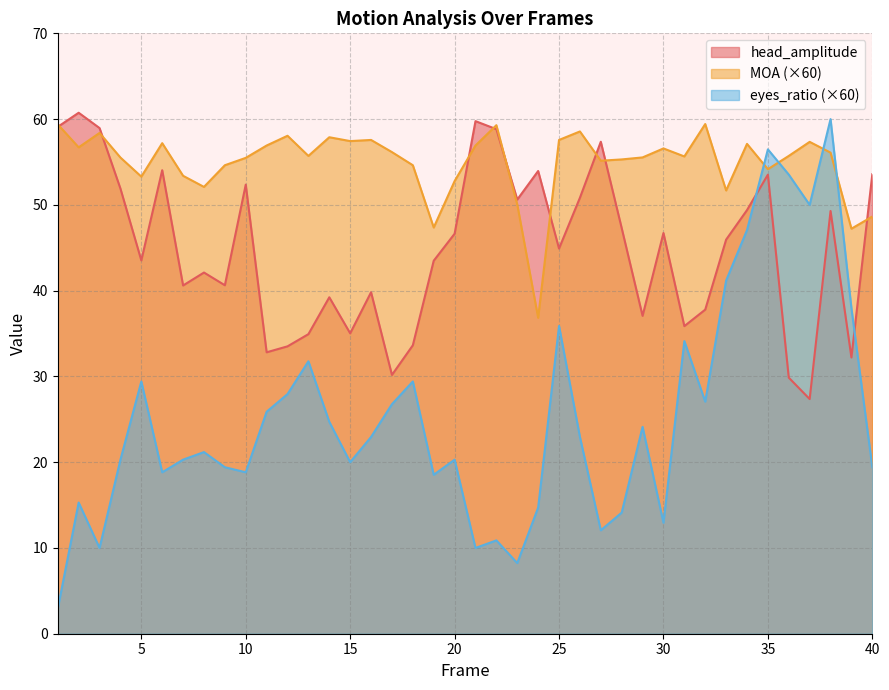

In MOA, how many points are higher than both neighbors (excluding endpoints)?

11